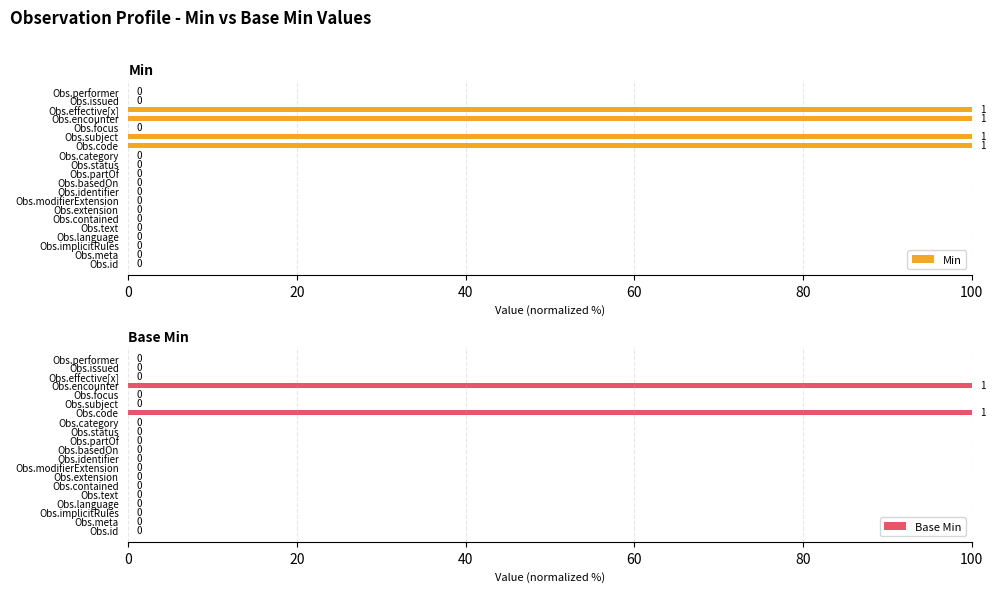

How many bars are there in each group?

2